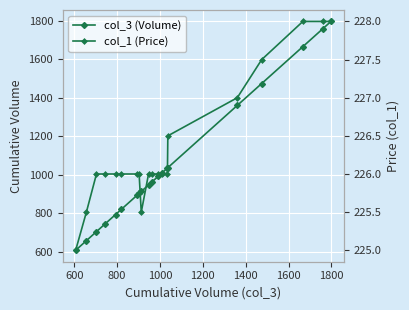

How many data points does each series have?

20